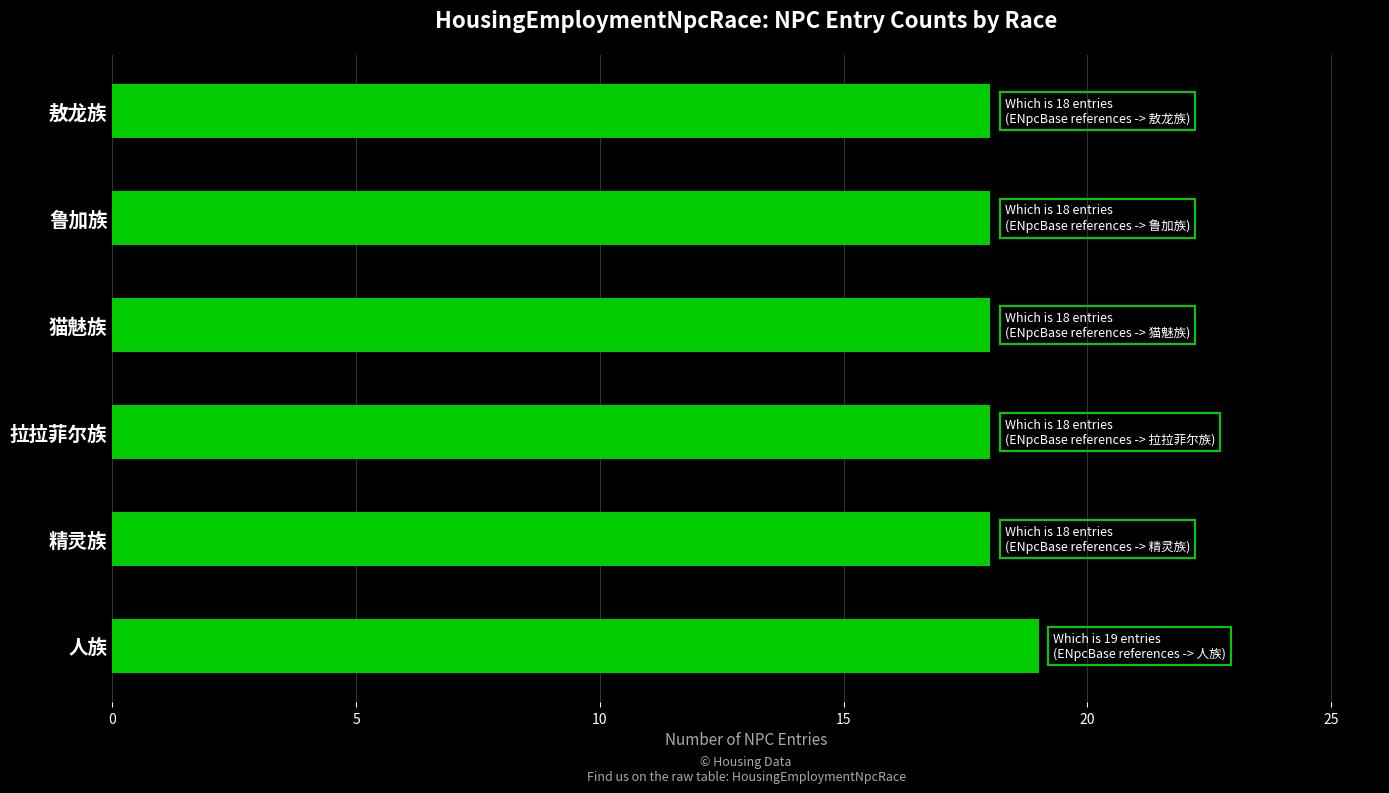

True or false: the data shows 4 at 鲁加族.

False